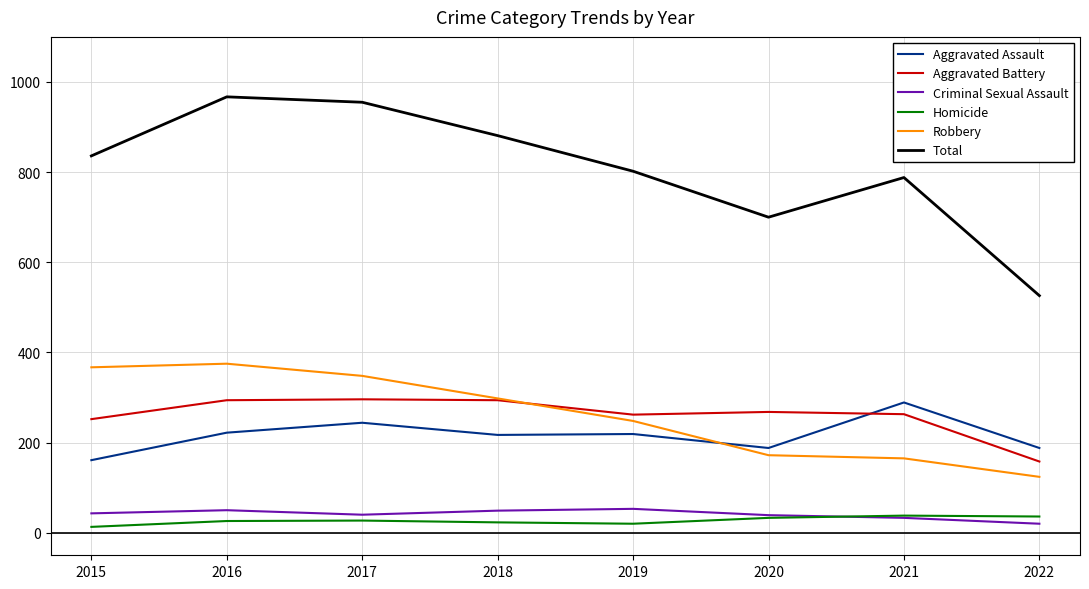

Is the value of Aggravated Assault at 2020 greater than the value of Robbery at 2022?

Yes